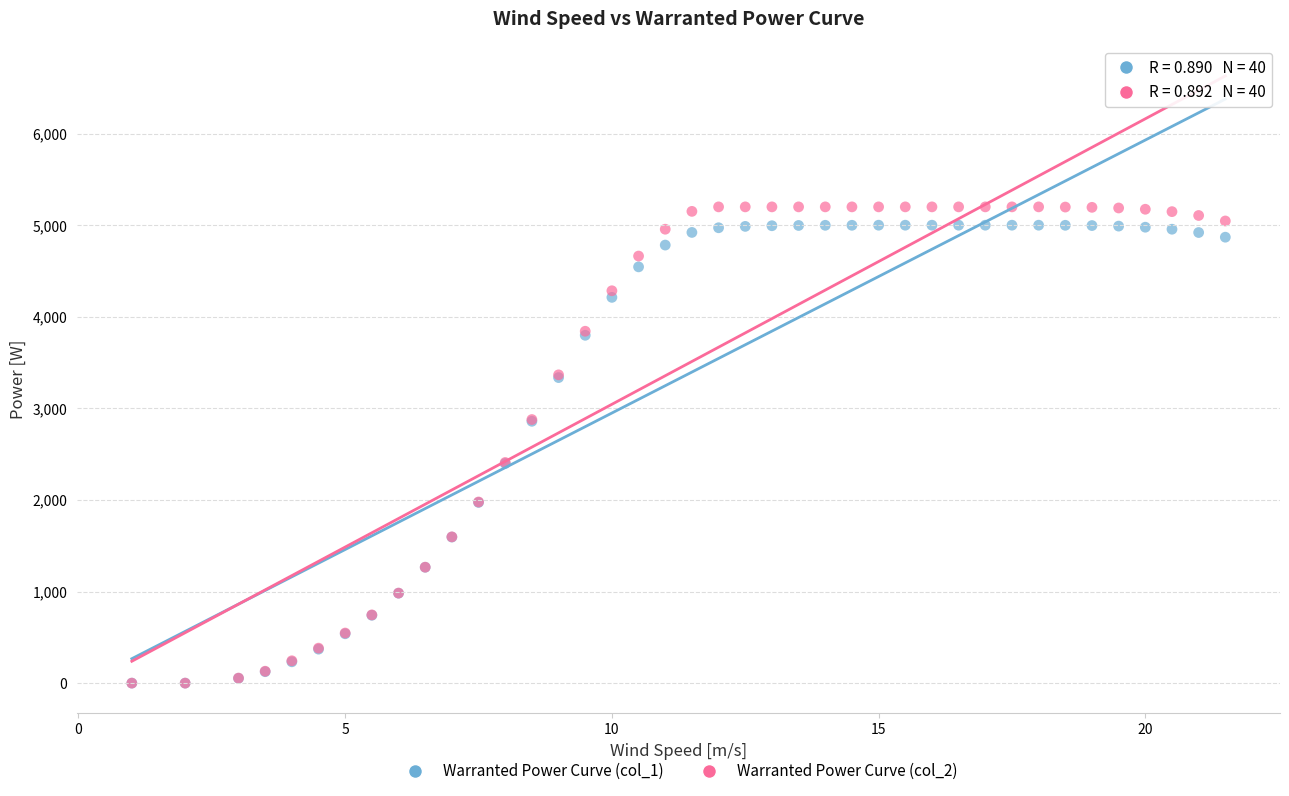

What are all the series names shown in the legend?

Warranted Power Curve (col_1), Warranted Power Curve (col_2)